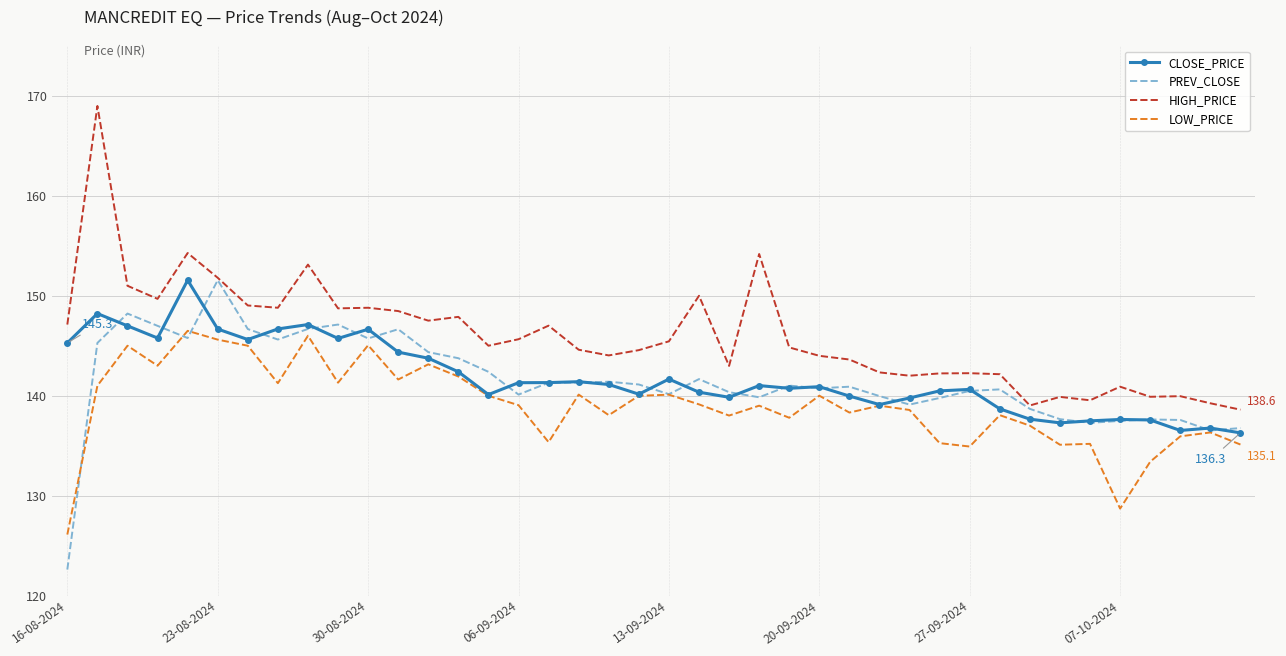

True or false: HIGH_PRICE and LOW_PRICE intersect in this chart.

False